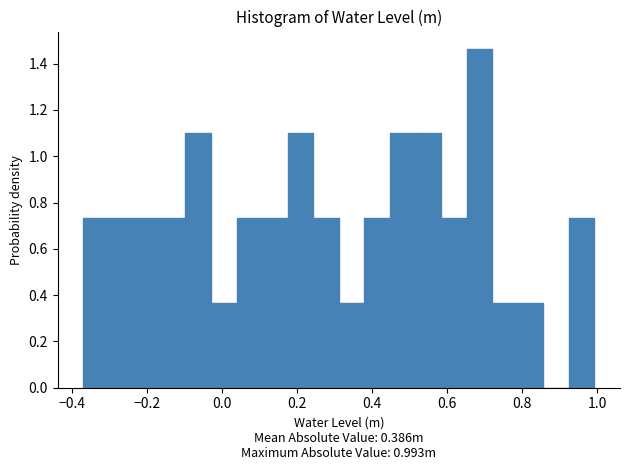

Read against the x-axis, roughly where is the centre of the tallest bar?

0.68